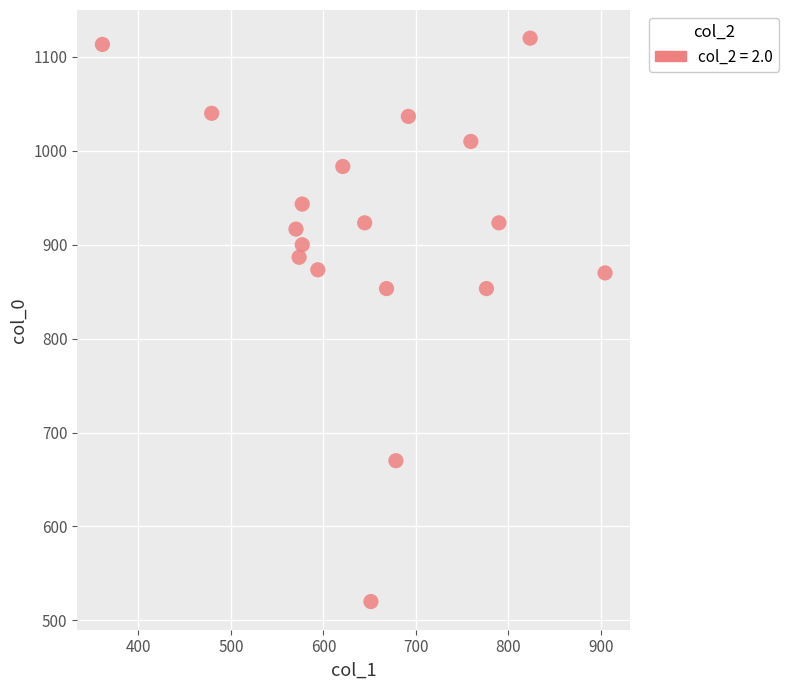

What is the range of X values (max minus min)?

543.4